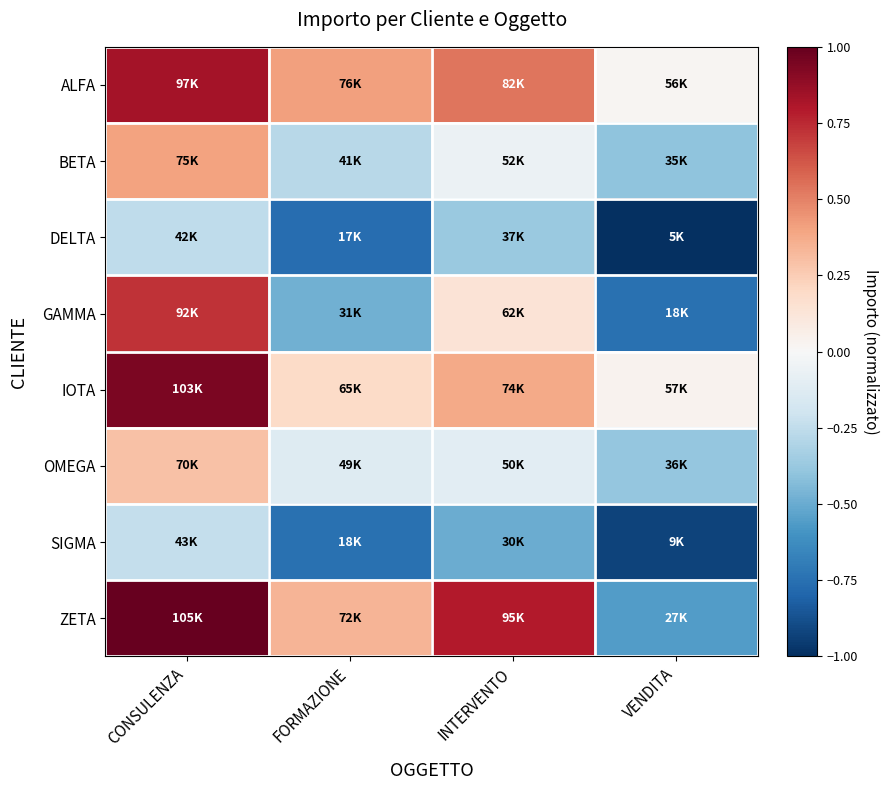

List the series in order of their peak value, lowest first.

DELTA, SIGMA, OMEGA, BETA, GAMMA, ALFA, IOTA, ZETA